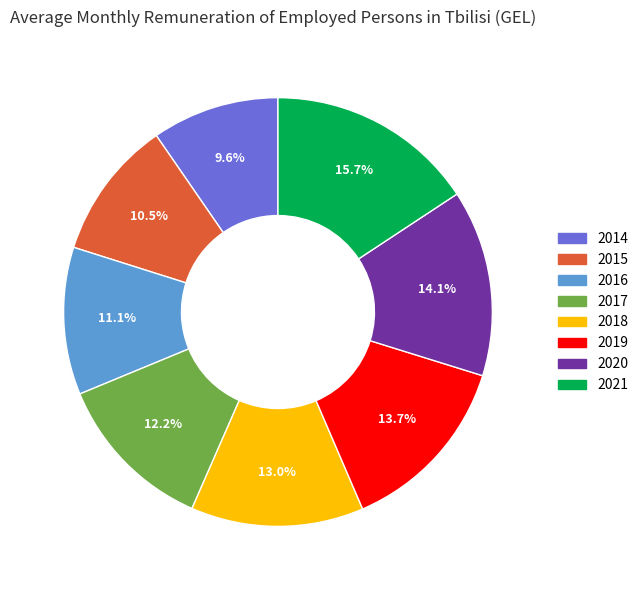

Combined, what portion of the pie is 2019 and 2020?

27.8%